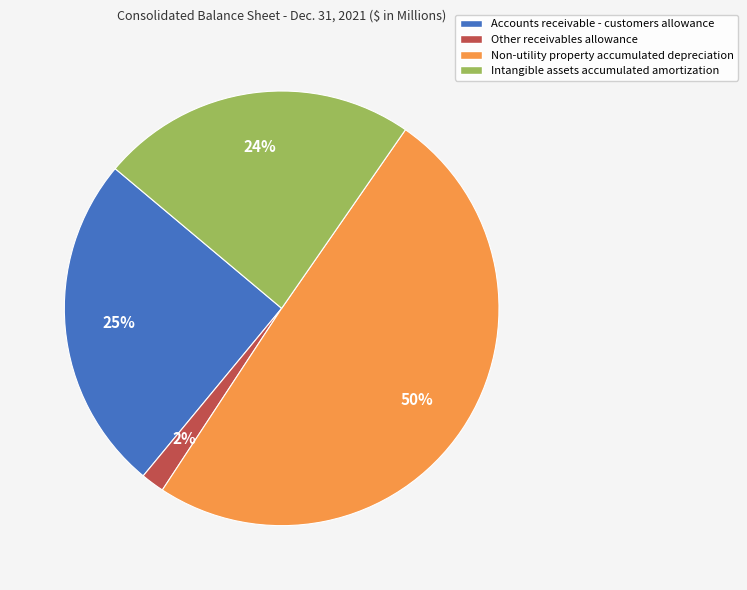

Do Accounts receivable - customers allowance and Non-utility property accumulated depreciation together represent more than half of the pie?

Yes